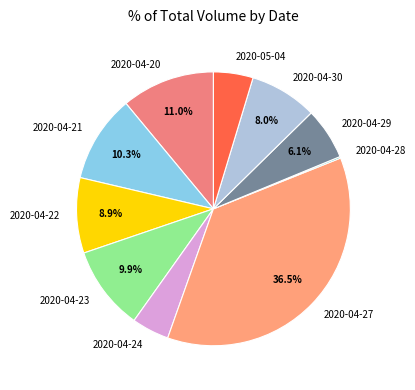

Approximately how many times larger is the value at 2020-04-20 compared to 2020-04-21?

1.1